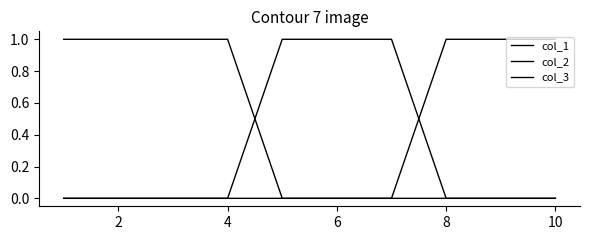

Is this an area chart (filled region under the line)?

No